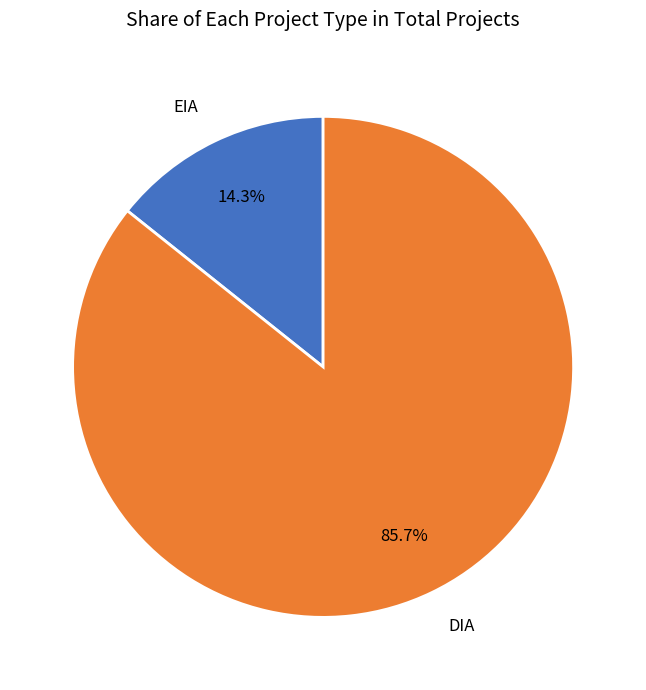

Is DIA the majority of the pie?

Yes